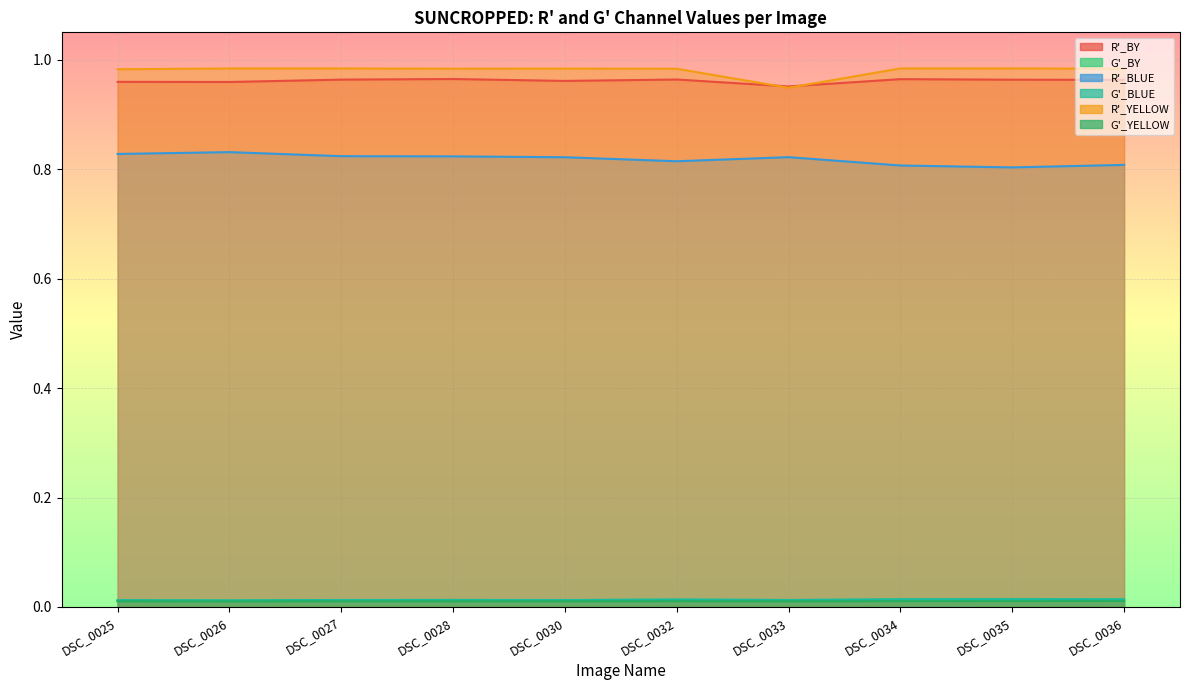

Count the number of categories in the chart.

10